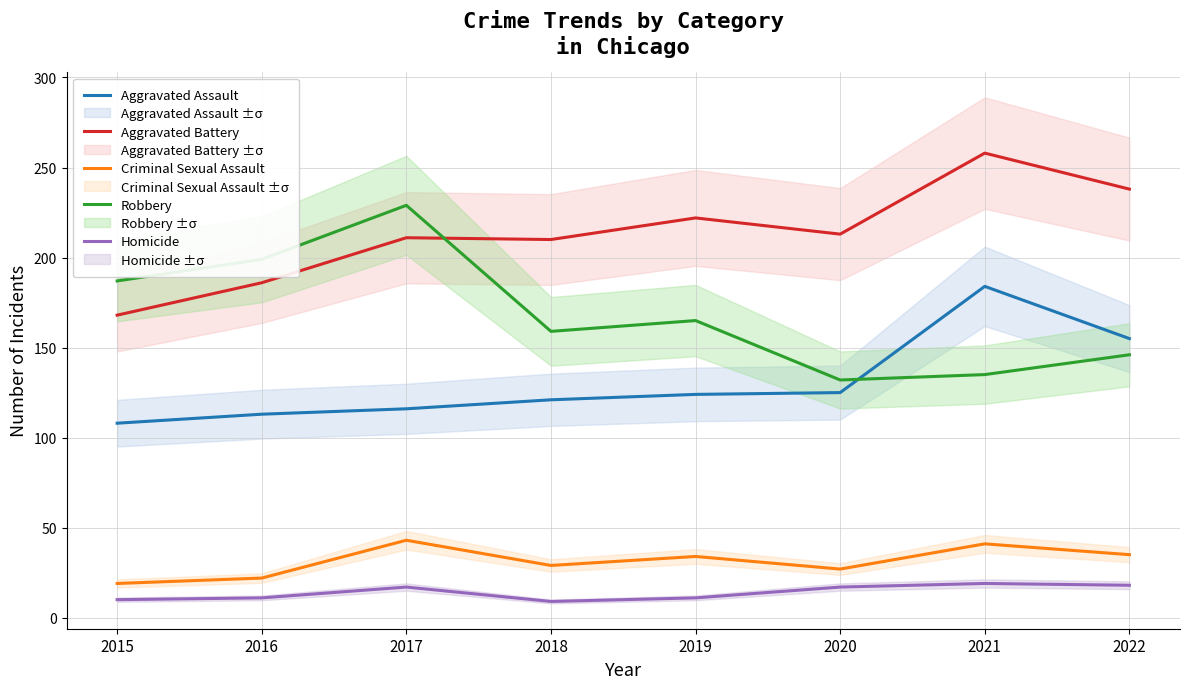

Where does the Aggravated Assault series first go above 124?

2020